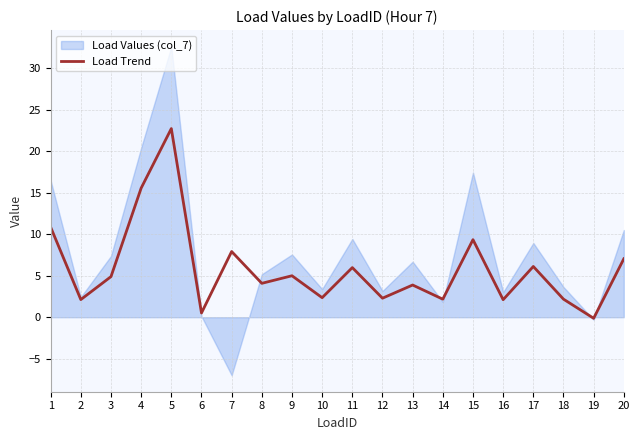

What is the maximum value for Load Trend?

22.7